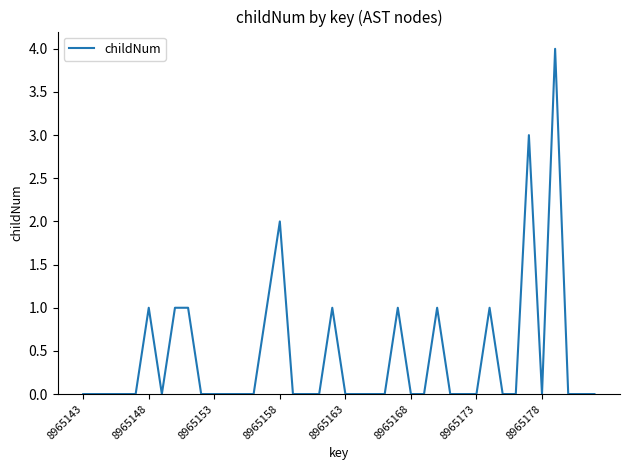

What is the greatest value displayed?

4